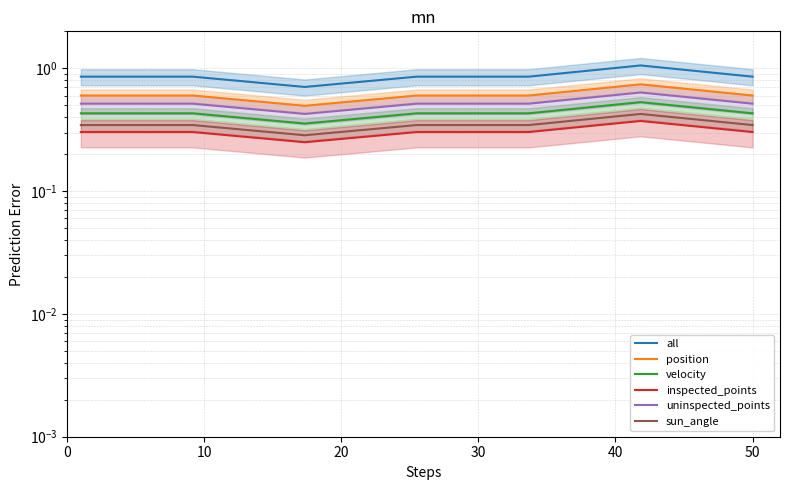

At which label is velocity closest to 0?

20